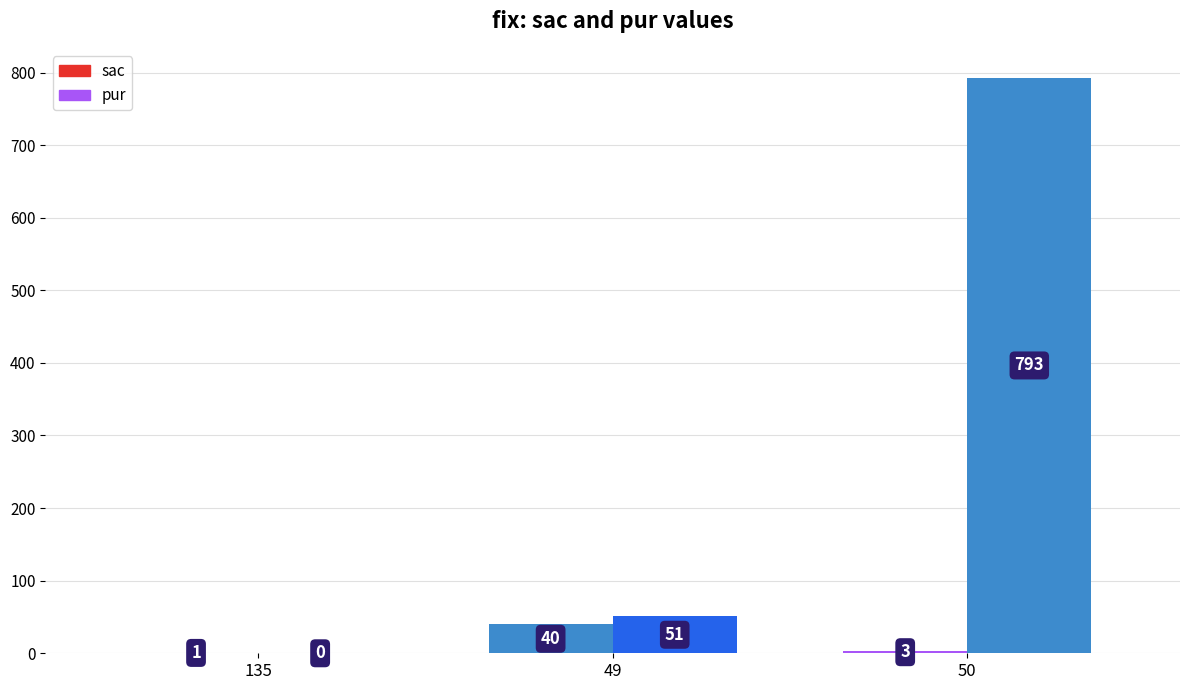

How many categories are shown in the chart?

3